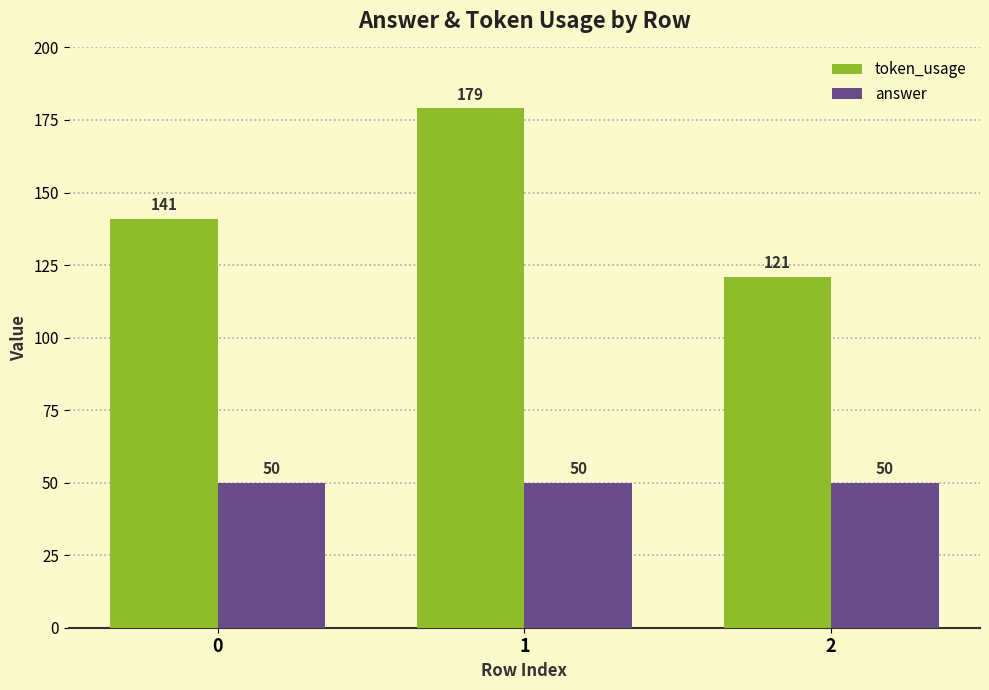

How many data points in token_usage are less than 141?

1